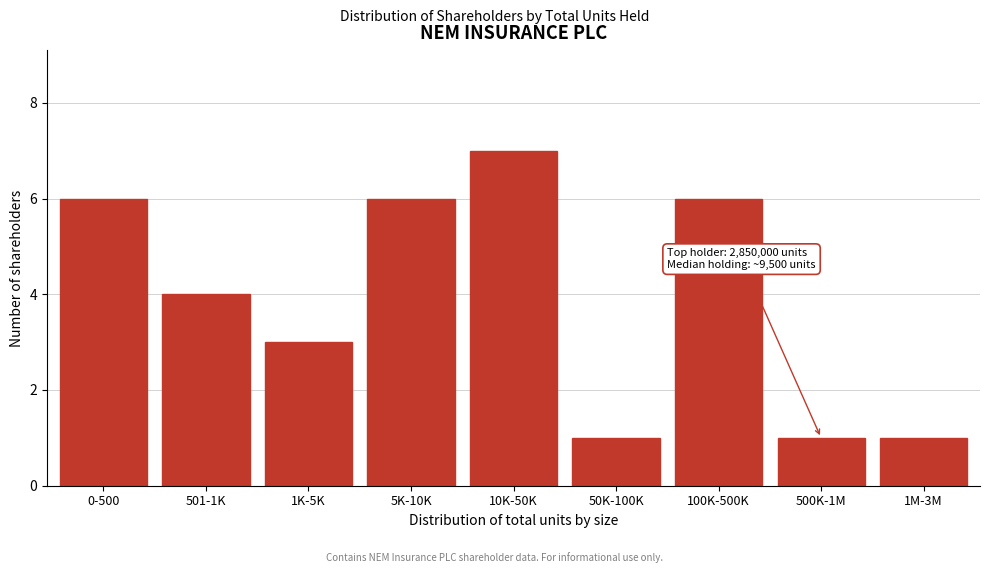

Reading right to left, what are all the values shown in this chart?

1	1	6	1	7	6	3	4	6